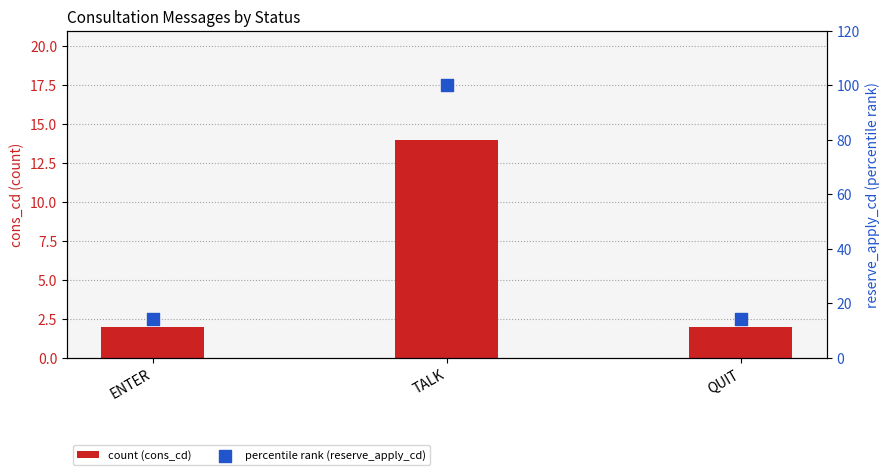

Which series contains the lowest Y value?

cons_cd